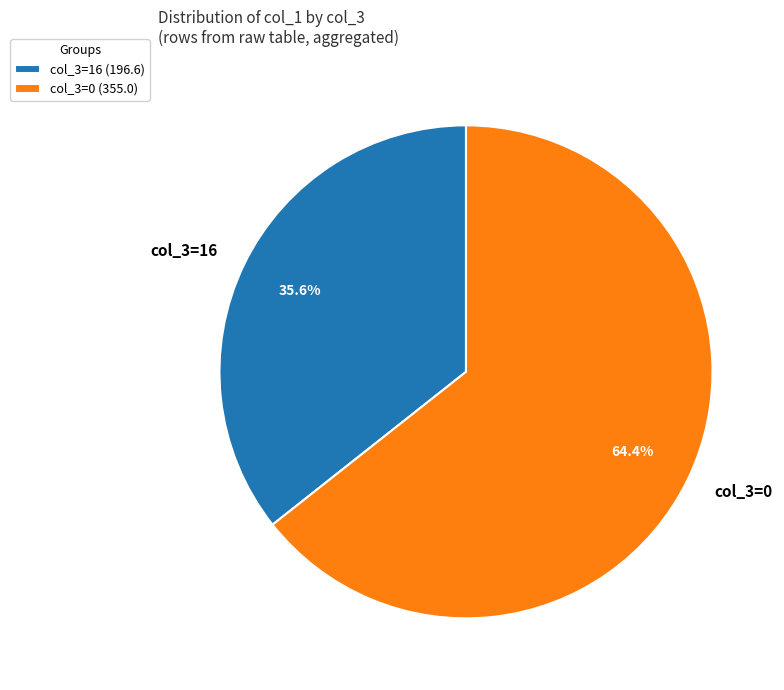

How many segments does this pie chart have?

2